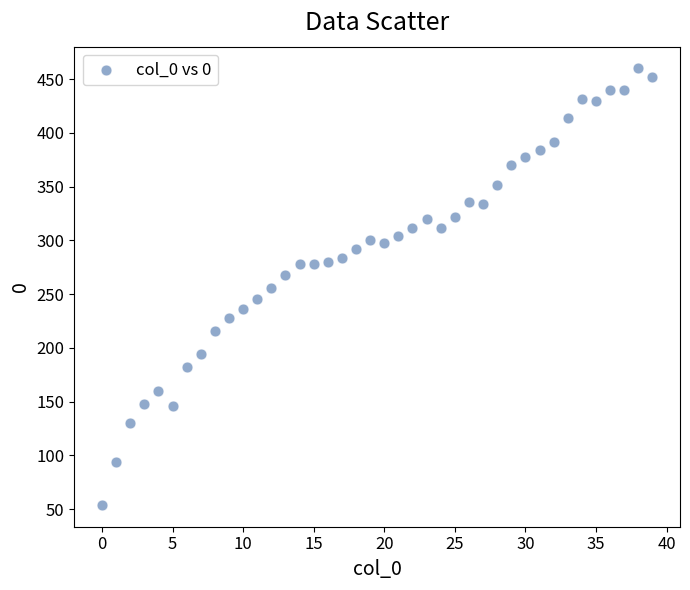

What is the range of Y values (max minus min)?

406